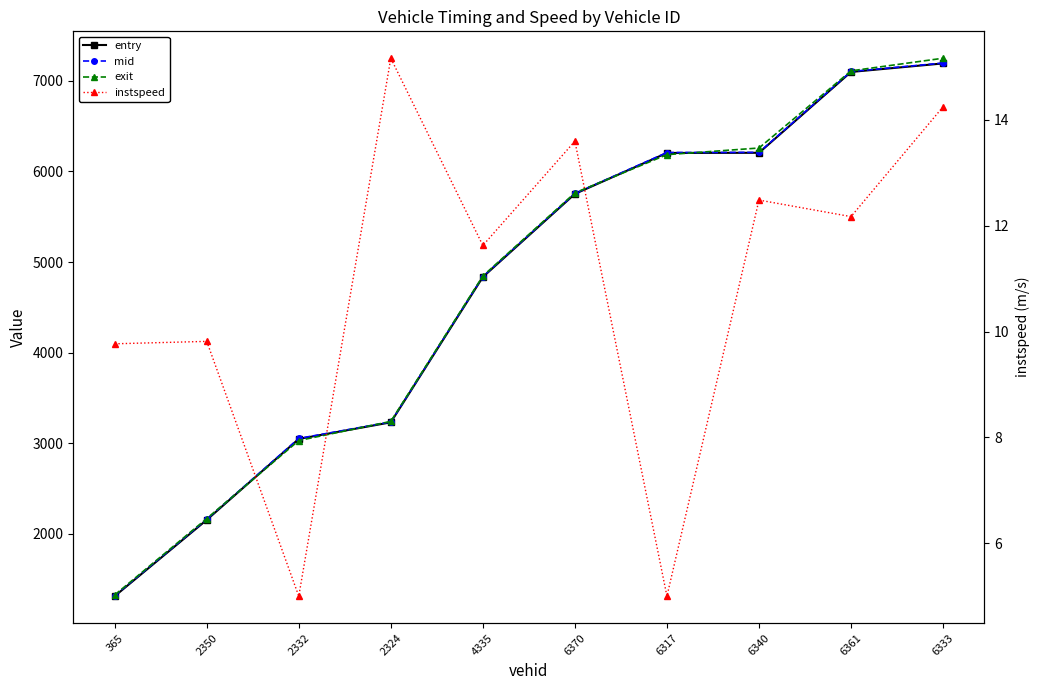

How many data points in entry are less than 5752?

5